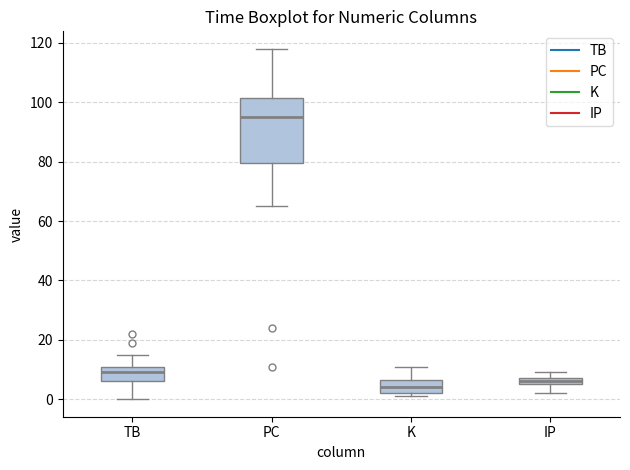

Where is the upper edge of the box for IP on the y-axis? The values are not printed on the chart, so give them approximately, as read against the axis.

8